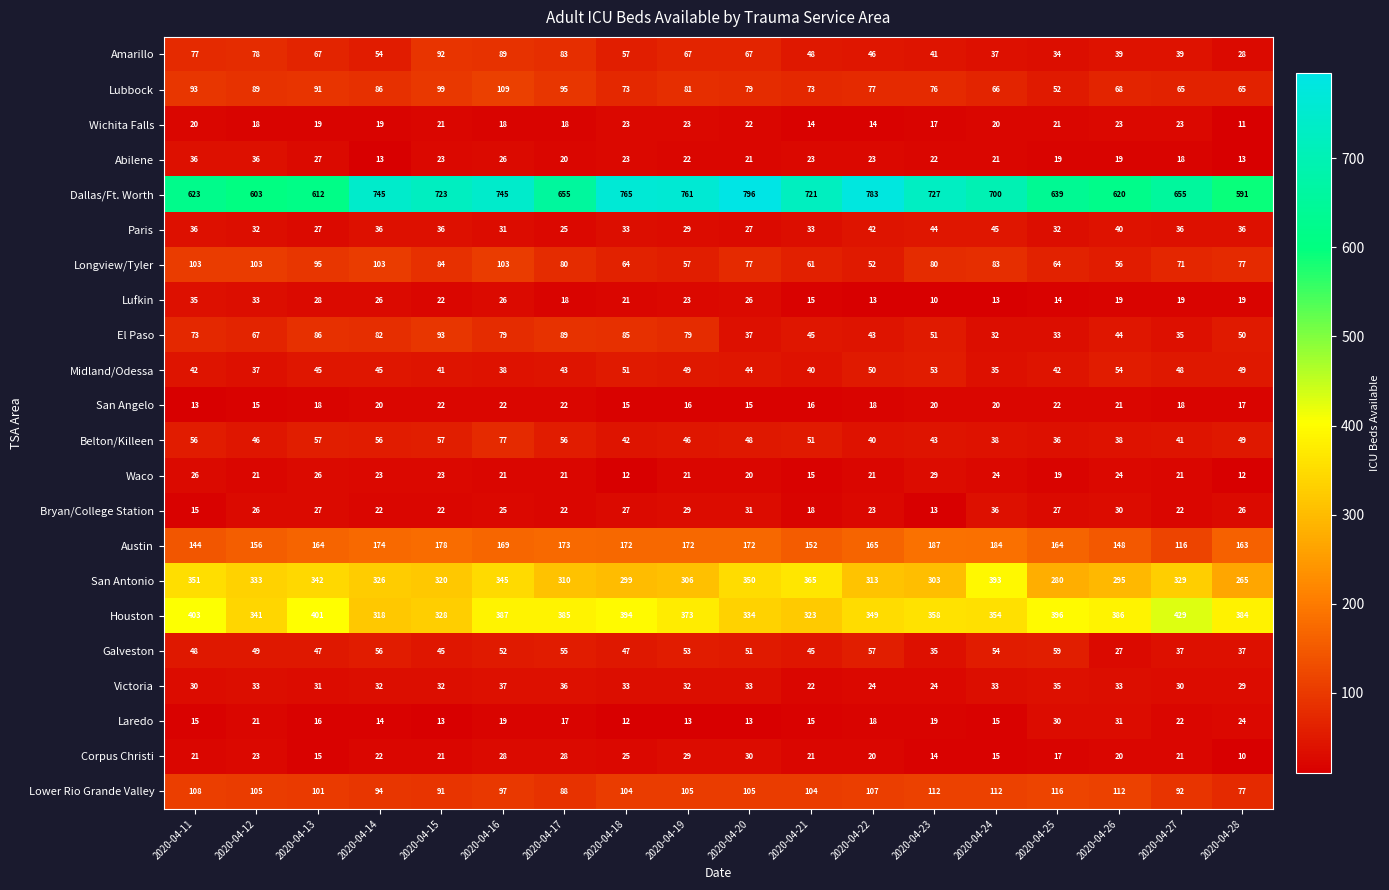

Which series changed the most between 2020-04-13 and 2020-04-26?

San Antonio